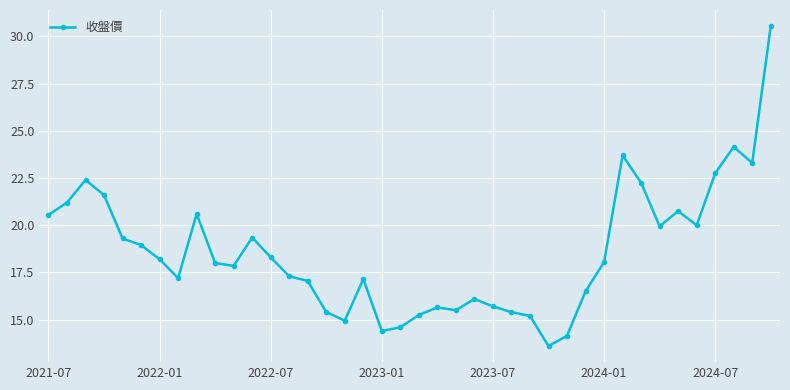

Count the number of categories in the chart.

40